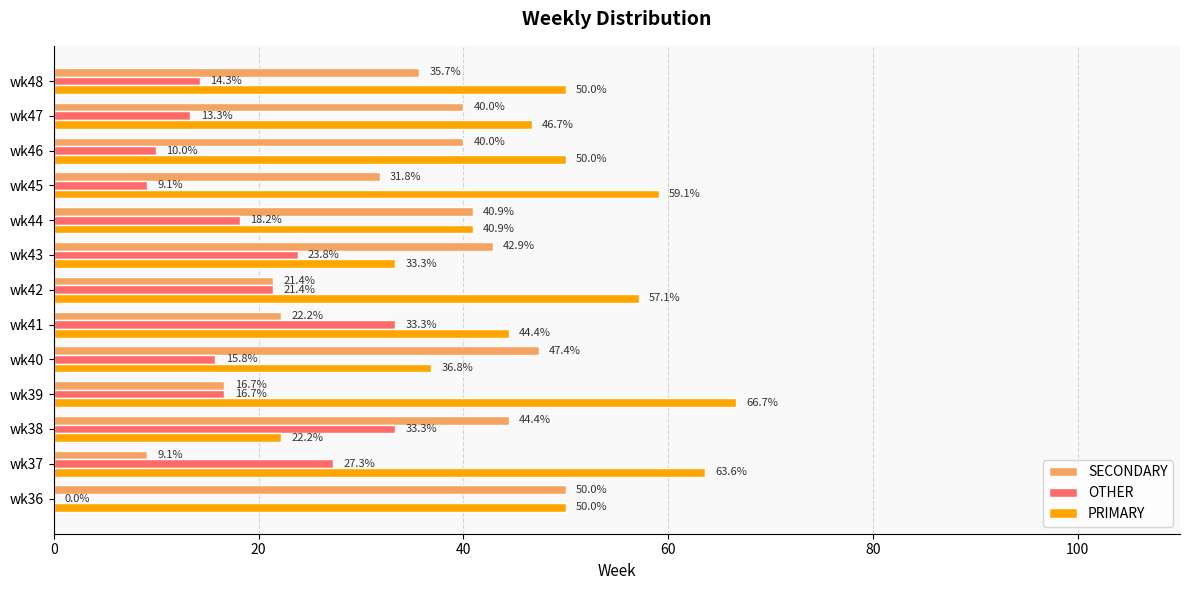

What value does the SECONDARY series have at wk37?

9.1